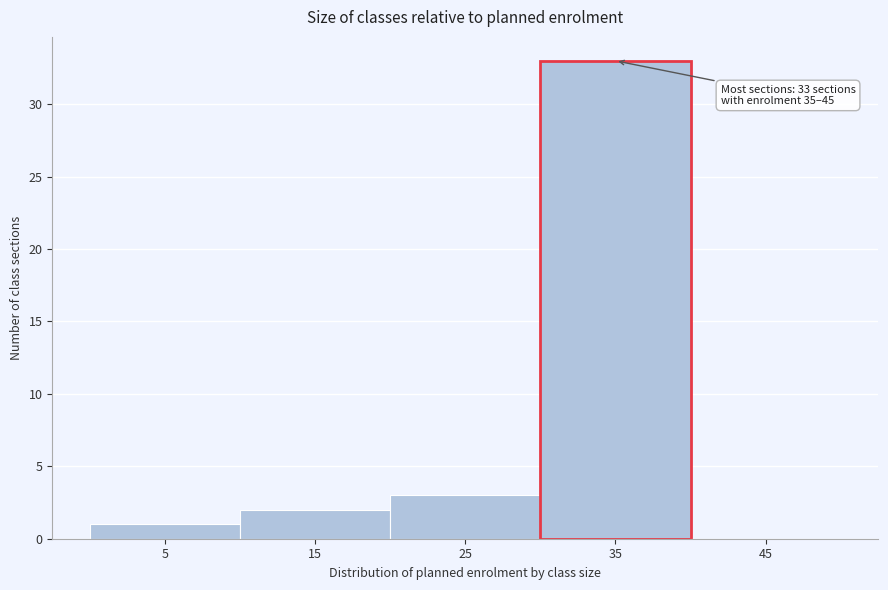

Reading right to left, what are all the values shown in this chart?

45=0	35=33	25=3	15=2	5=1